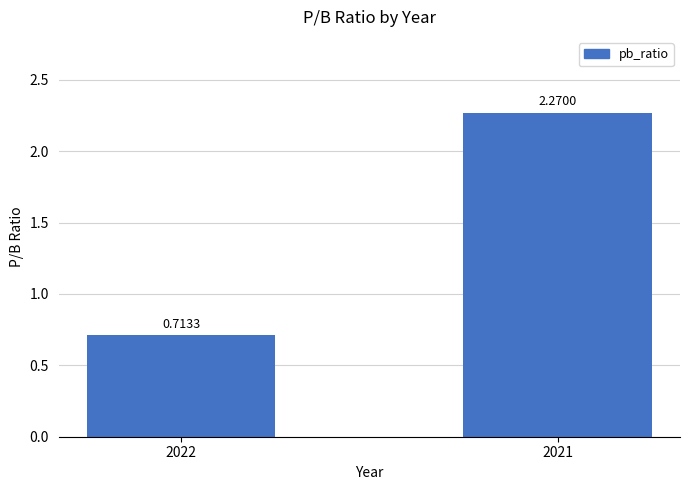

Rank the categories by value from lowest to highest.

2022, 2021